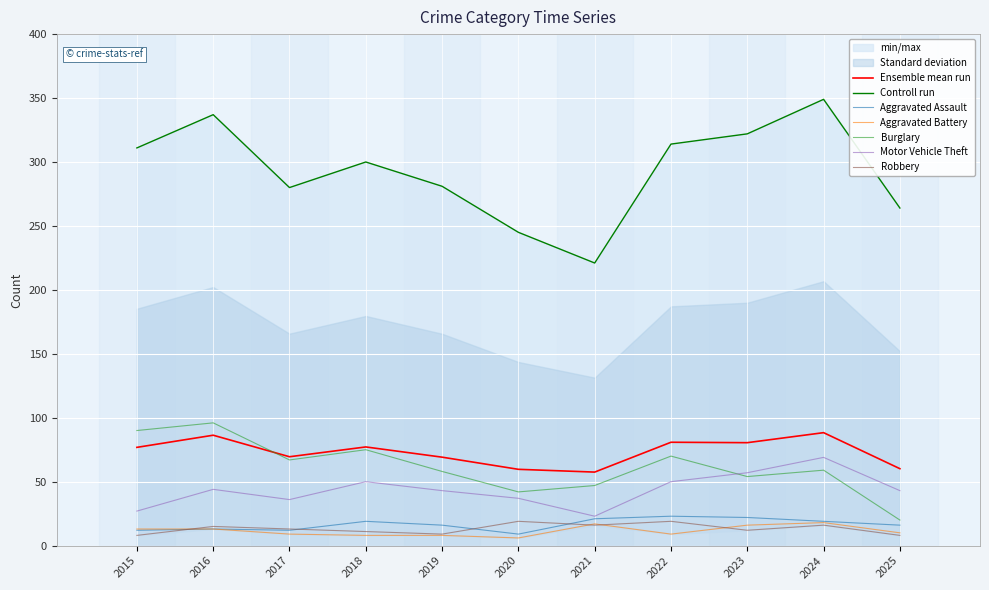

What is the value of the Aggravated Battery point at the 5th from the left?

8